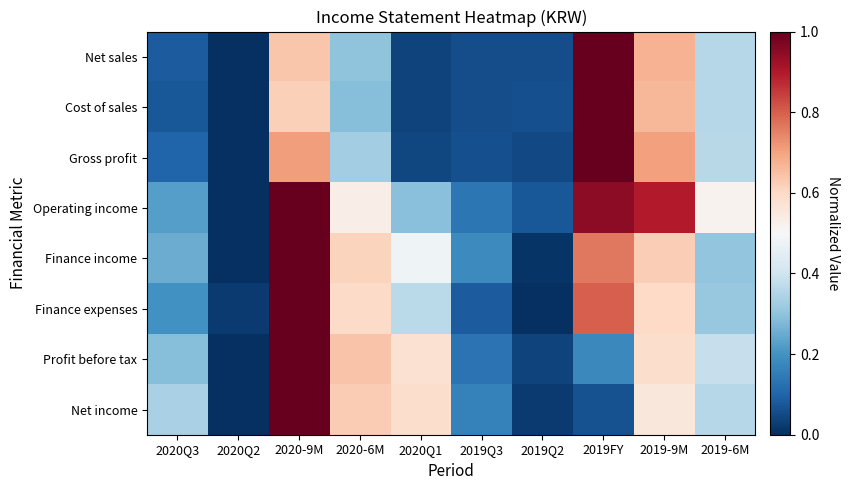

How many data points in Profit before tax are above 0?

9